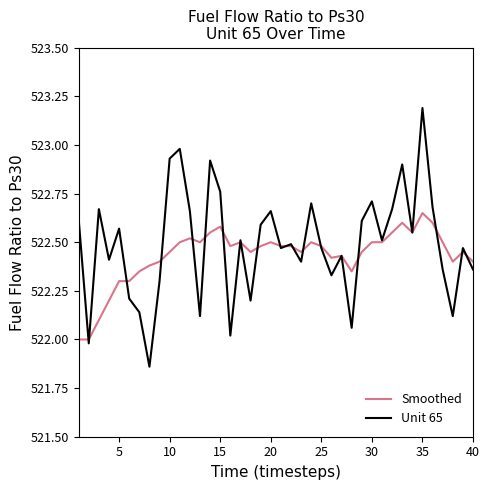

Which series has the largest range (max minus min)?

Unit 65